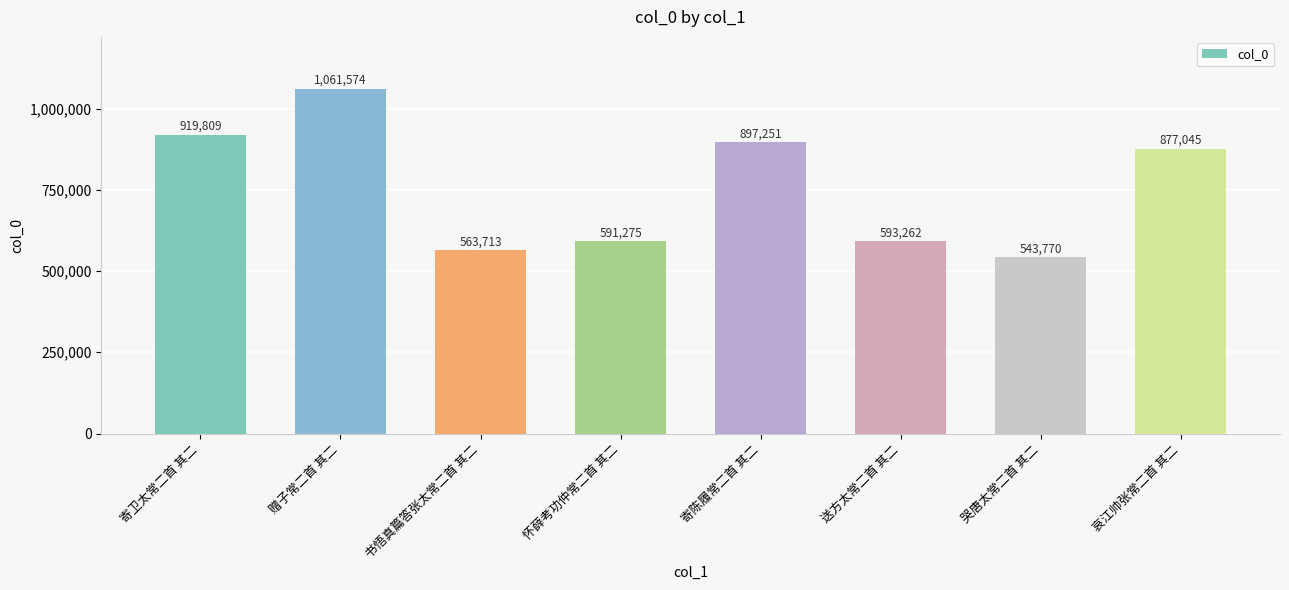

What is the greatest value displayed?

1061574